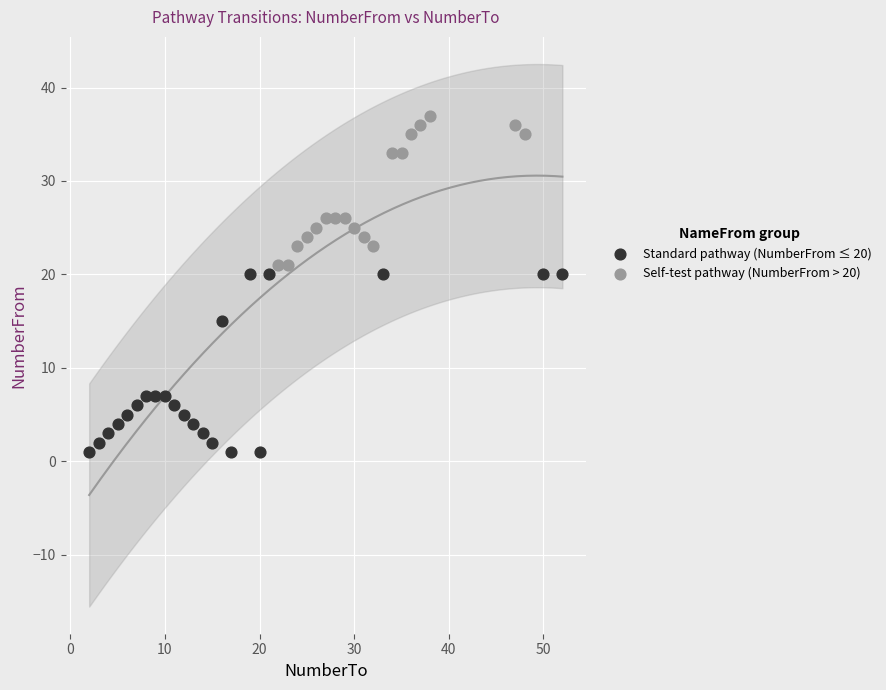

Which series contains the lowest Y value?

Standard pathway (NumberFrom ≤ 20)